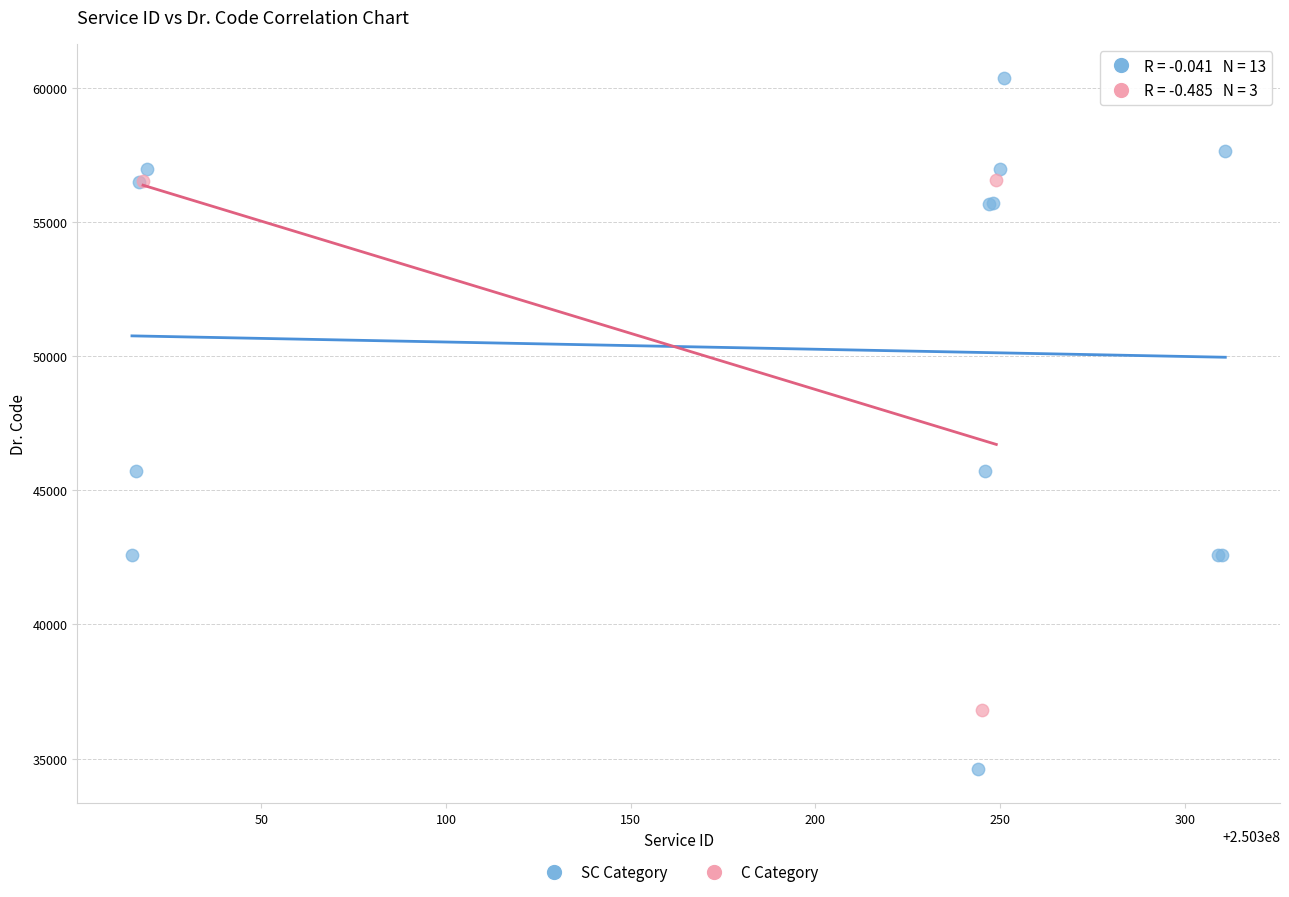

Which series has the widest spread of Y values?

SC Category